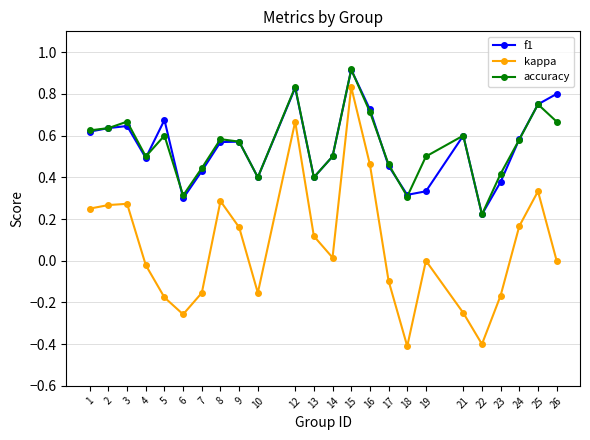

How many interior local peaks does the f1 series have?

6